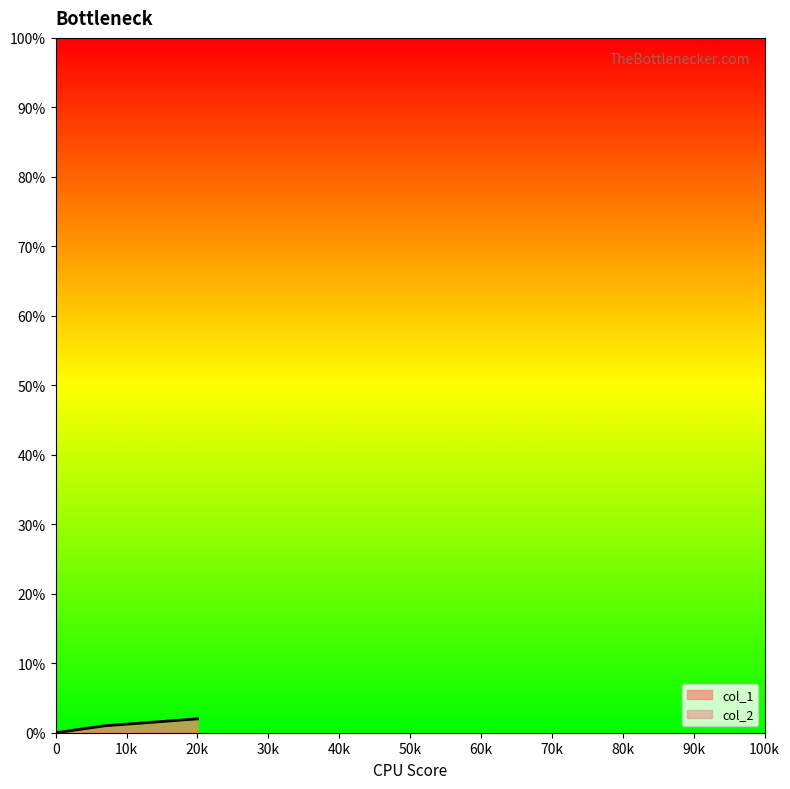

The col_1 series shows 0 at 0. True or false?

True